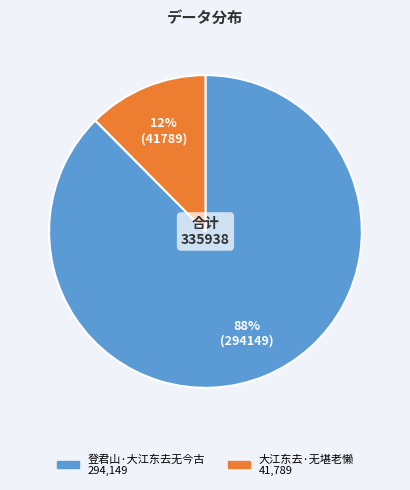

To the nearest percent, what is the average slice percentage?

50%